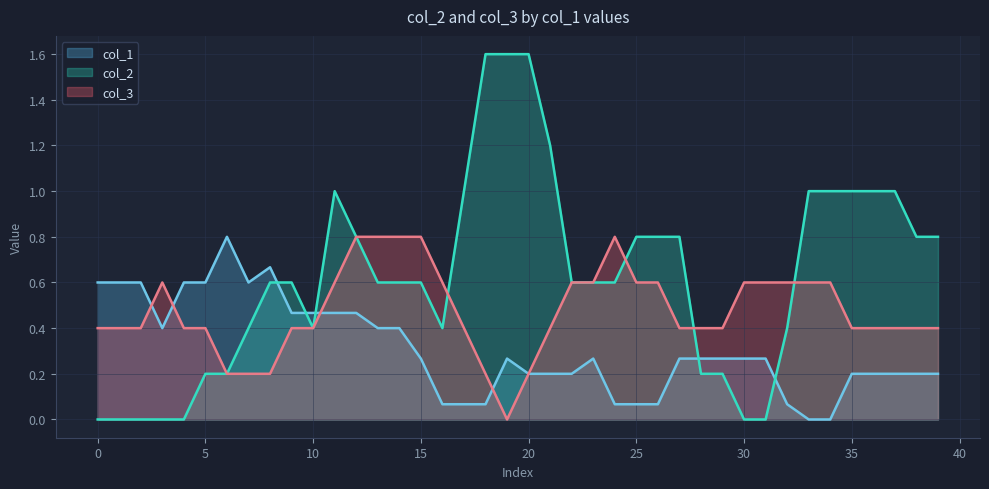

Is it true that col_3 equals -1 at 17?

False